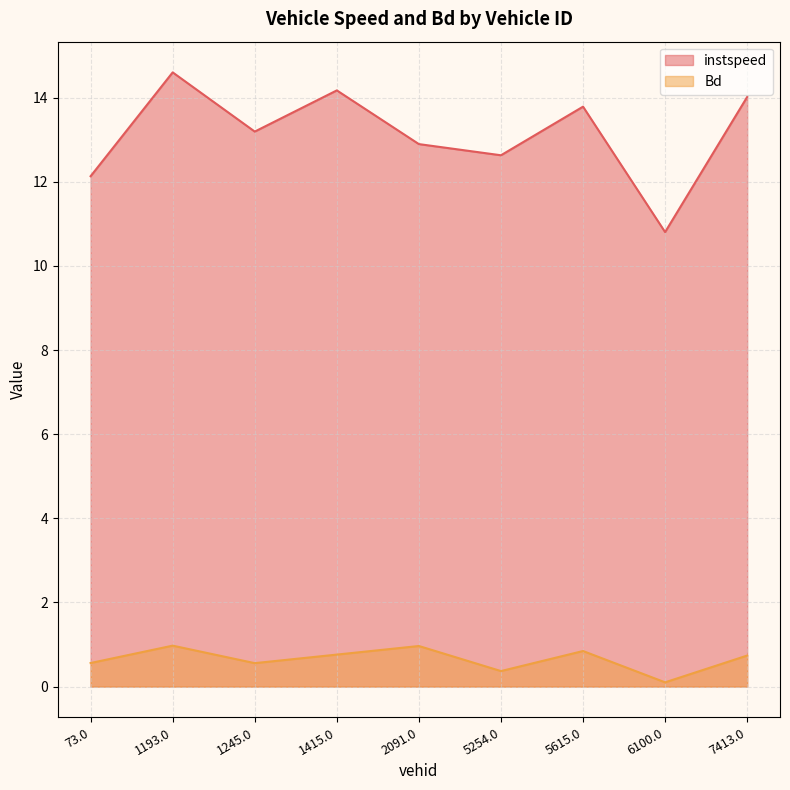

What is the sum of all Bd values?

5.9